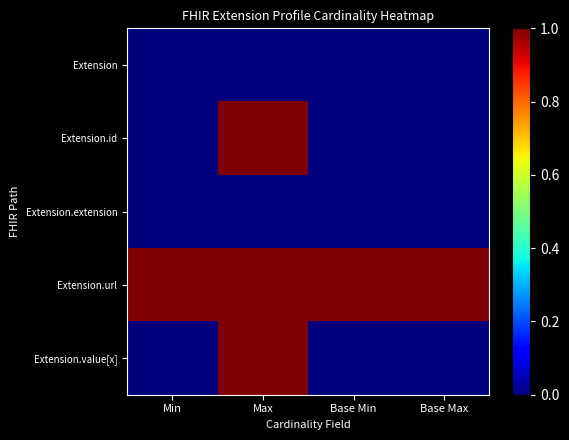

Reading left to right, what are all the values shown in this chart?

Extension: Min=0	Max=0	Base Min=0	Base Max=0
Extension.id: Min=0	Max=1	Base Min=0	Base Max=0
Extension.extension: Min=0	Max=0	Base Min=0	Base Max=0
Extension.url: Min=1	Max=1	Base Min=1	Base Max=1
Extension.value[x]: Min=0	Max=1	Base Min=0	Base Max=0